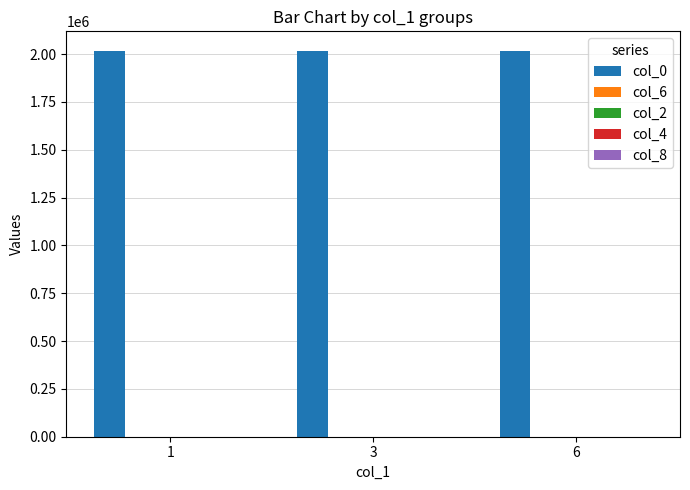

Which series has the largest total across all categories?

col_0